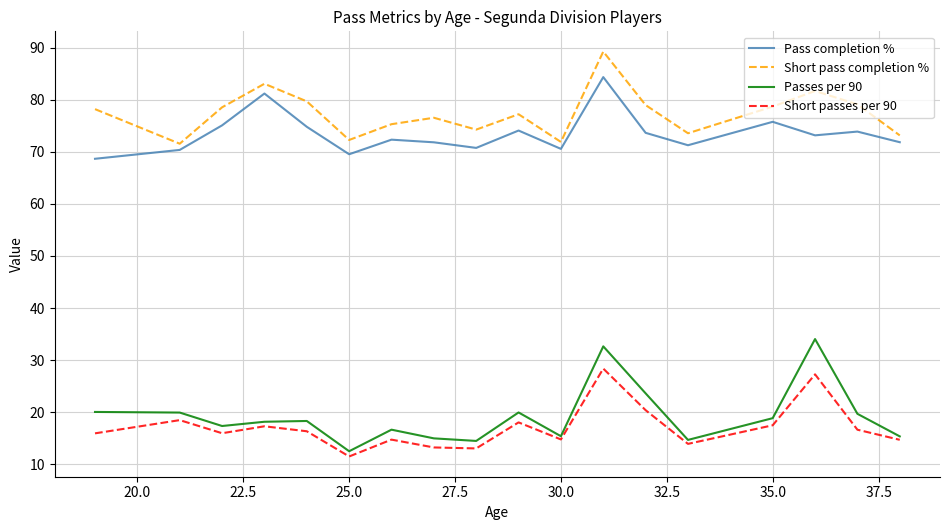

True or false: Short pass completion % and Short passes per 90 cross at least once.

False